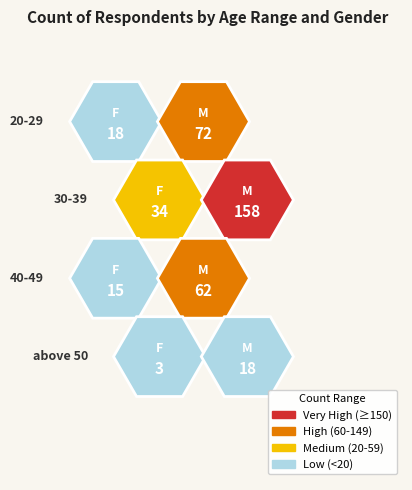

What is the difference between the maximum and minimum values in the Female series?

31